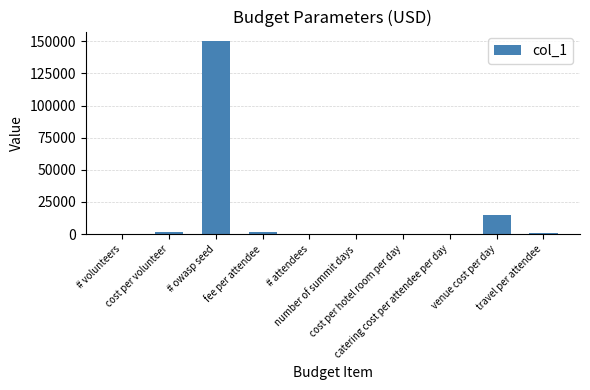

What is the greatest value displayed?

150000